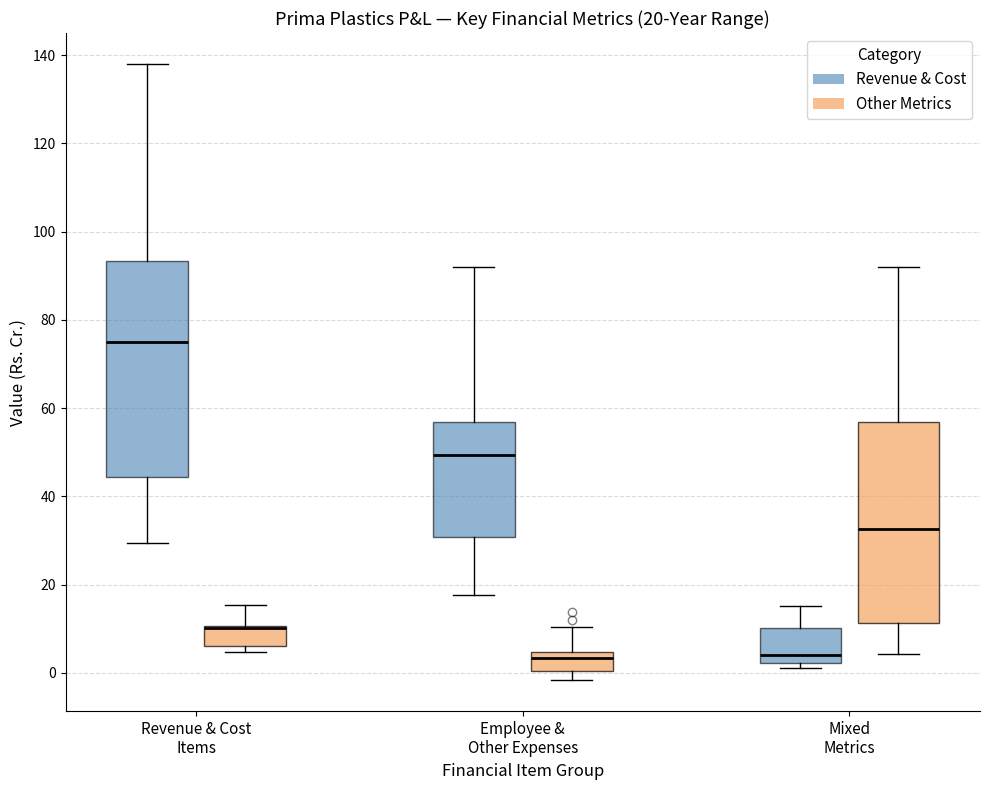

Which box is the tallest, from its lower edge to its upper edge?

Revenue & Cost Items (Revenue & Cost)